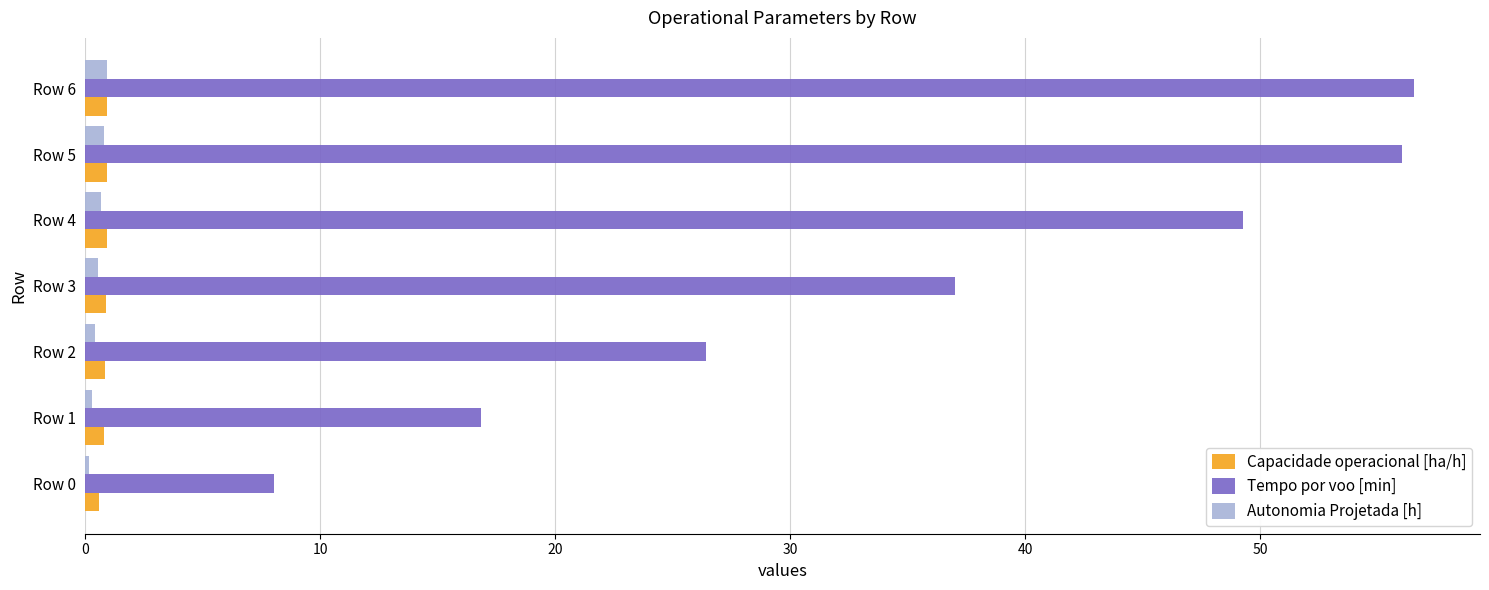

The value of Tempo por voo [min] at Row 2 is 26.4. True or false?

True